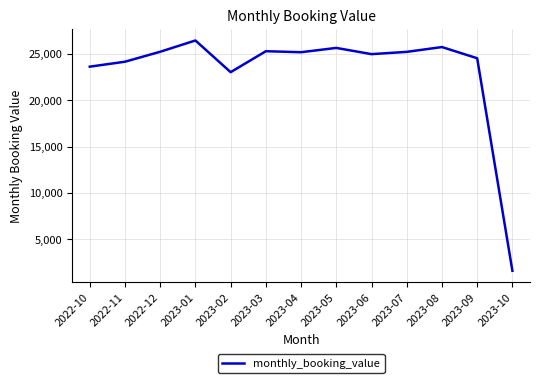

Does the chart have visible grid lines?

Yes